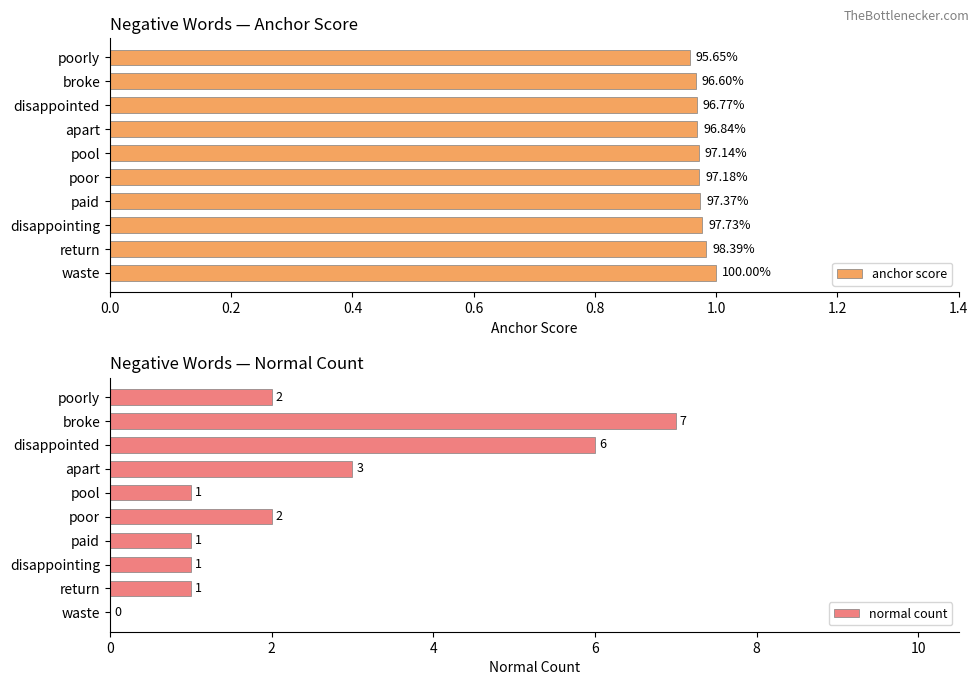

Where is normal count nearest to the value 3?

apart